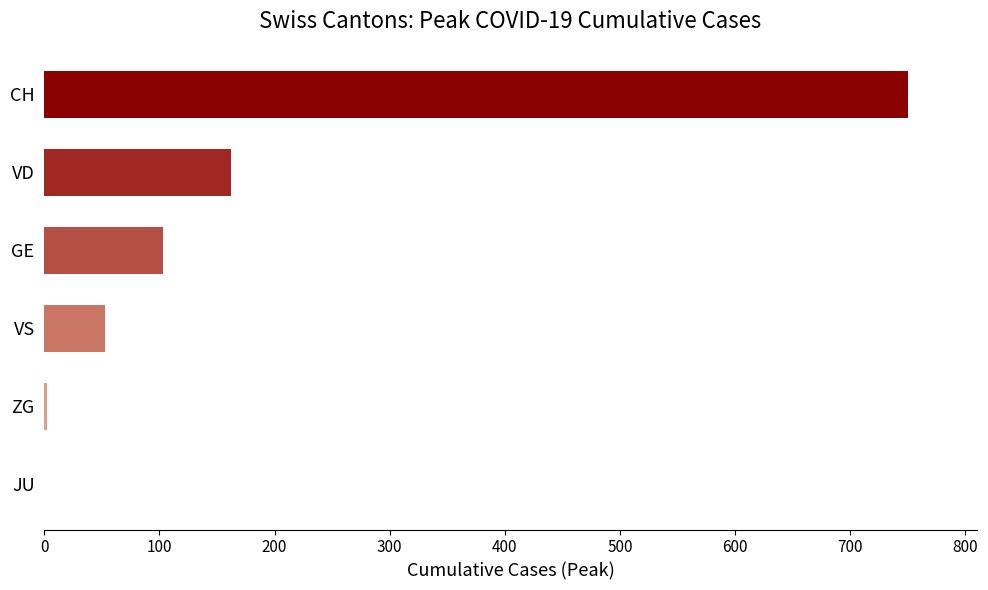

True or false: the data shows 25 at GE.

False